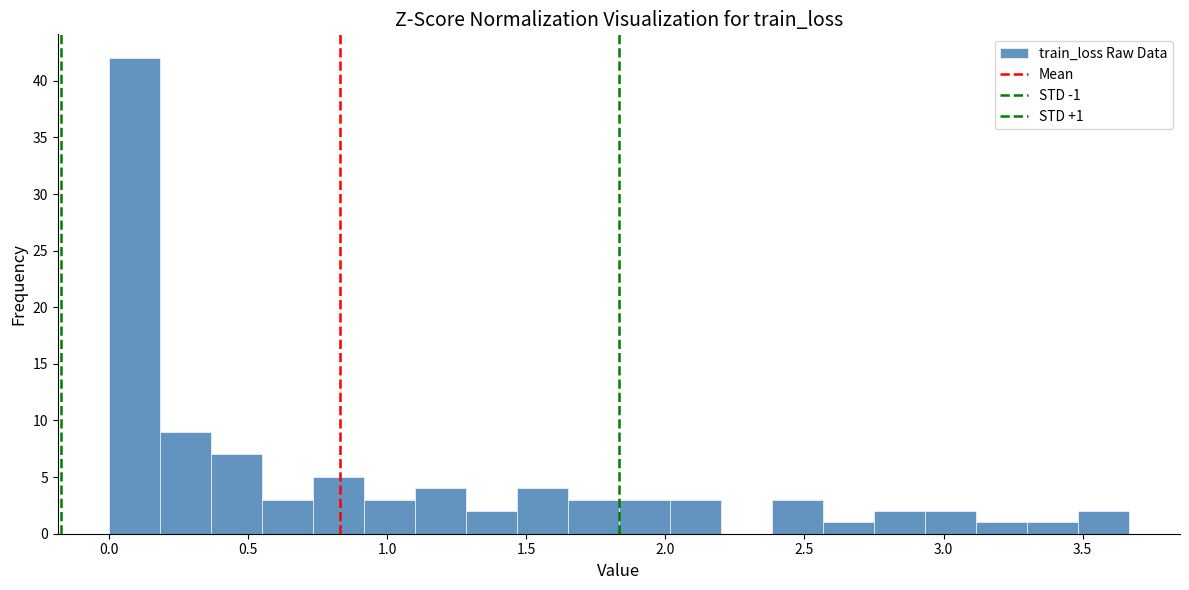

Around what value on the x-axis is the tallest bar? Give the approximate position of its centre, as read against the axis.

0.10